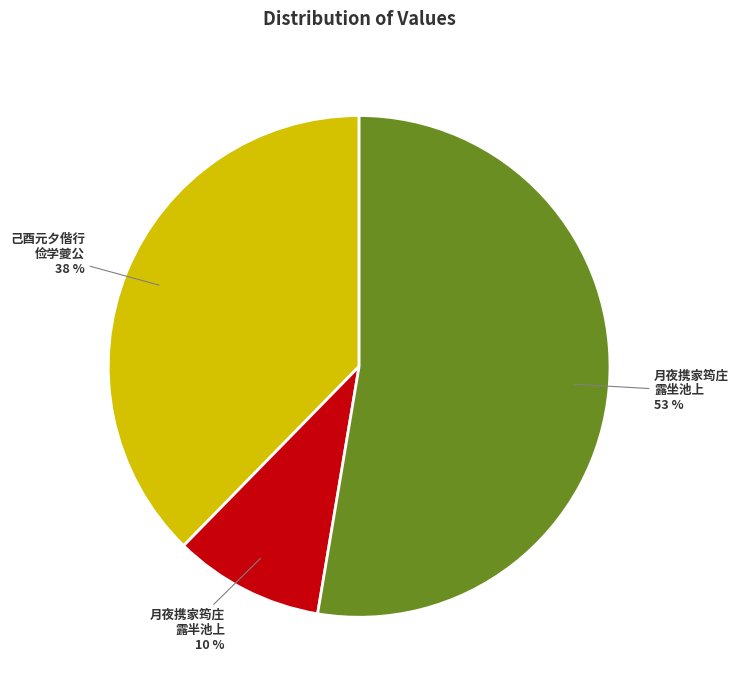

To the nearest percent, what is the difference between the largest and smallest slice percentages?

43%